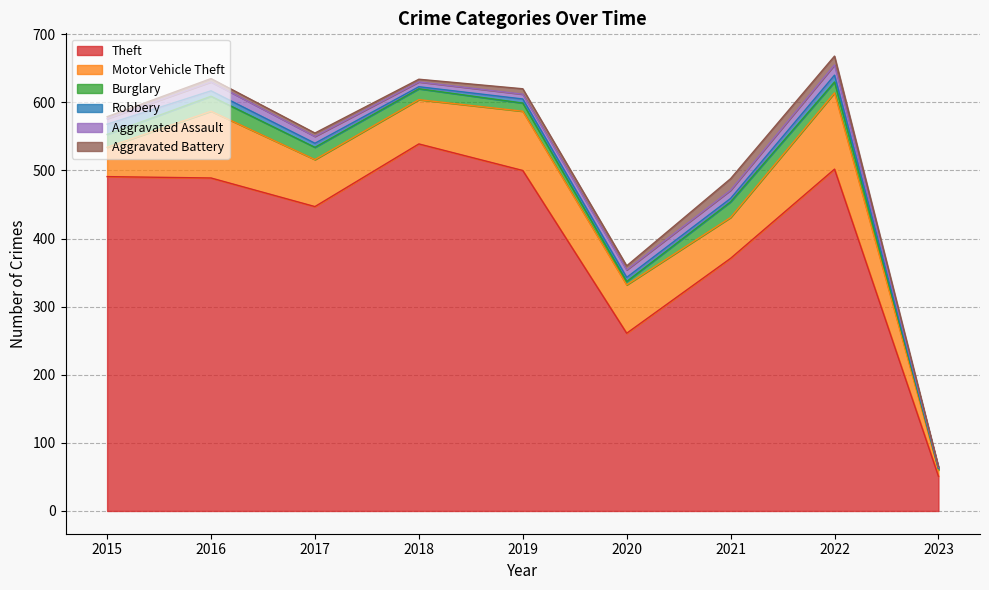

Which has a higher value, 2020 or 2015?

2015